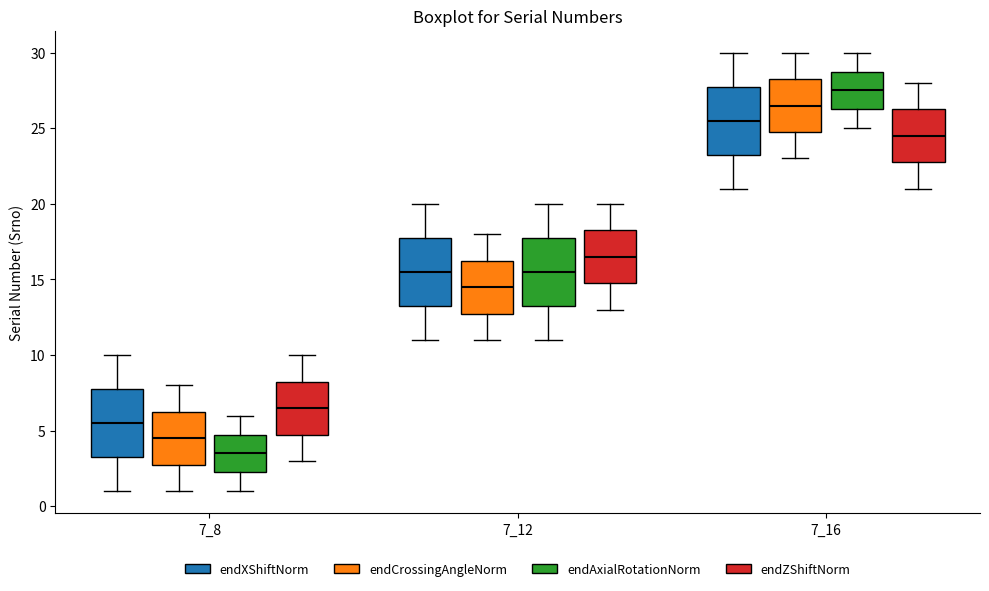

Which box's median line is the lowest?

7_8 (endAxialRotationNorm)